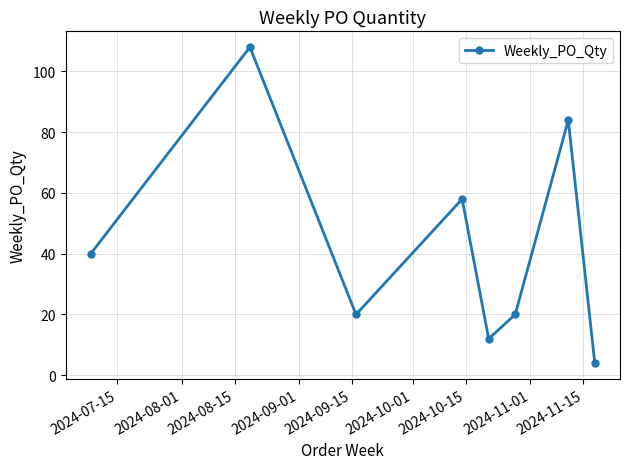

What is the maximum value shown in the chart?

108